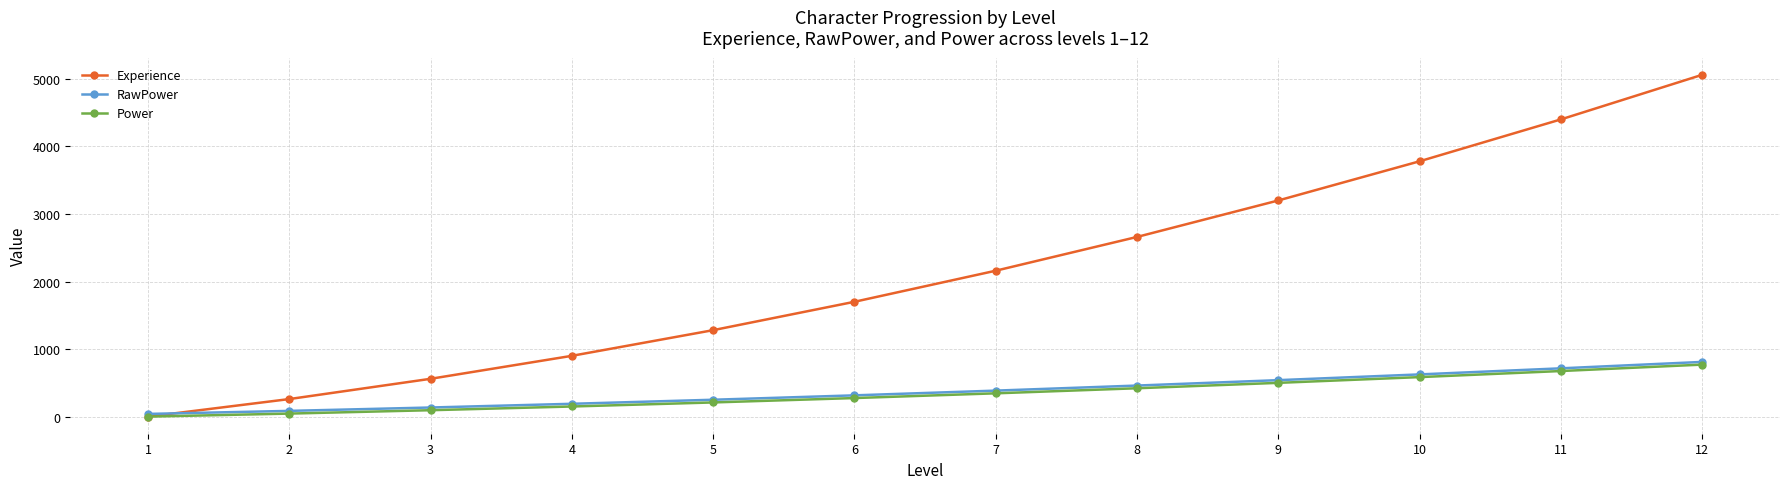

Is the value of Power at 11 greater than the value of Experience at 3?

Yes